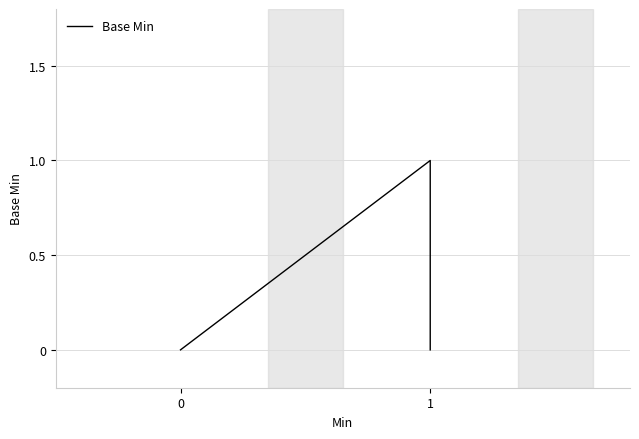

How many lines are shown in the chart?

1